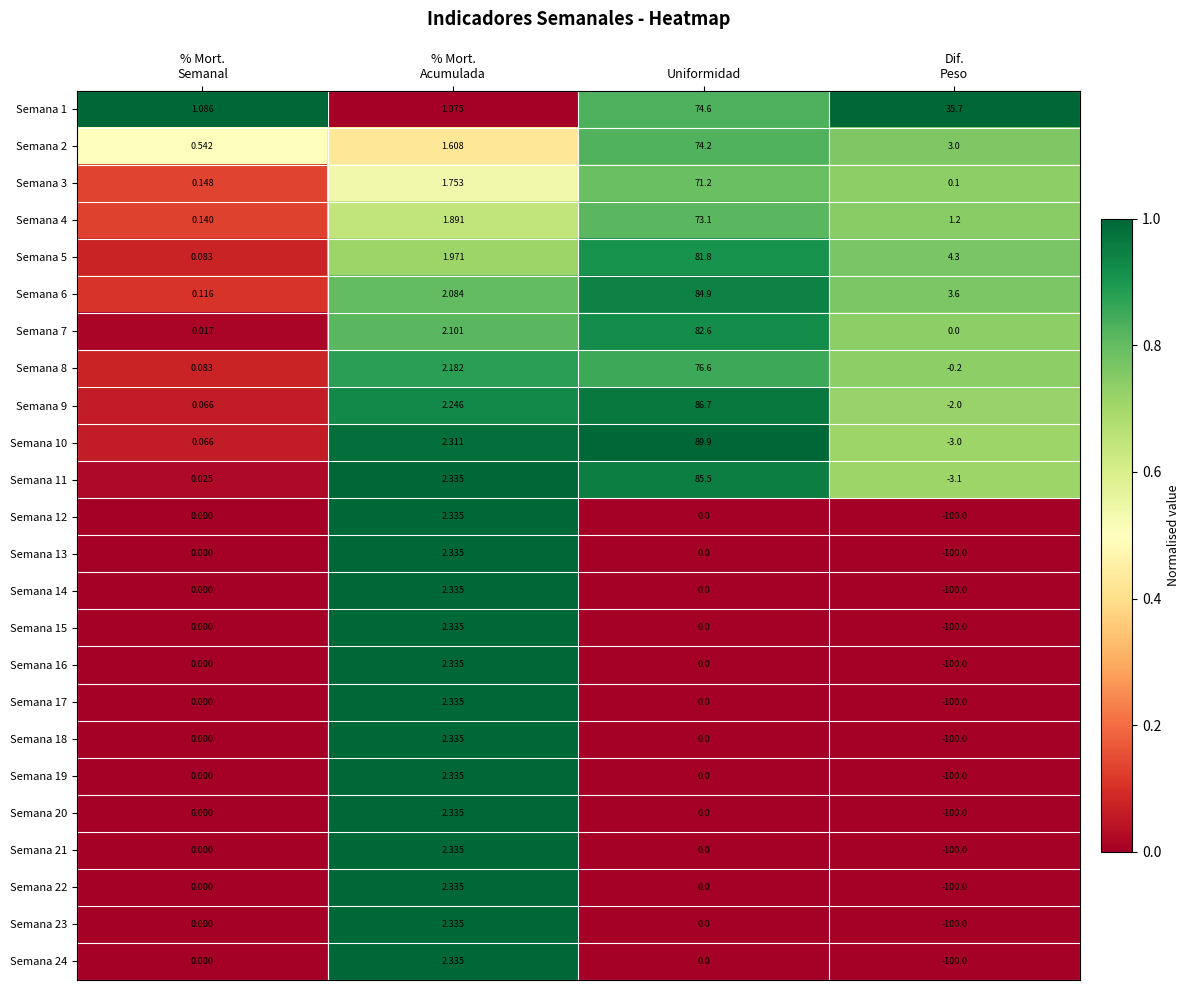

How many positive values does the Semana 8 series have?

3